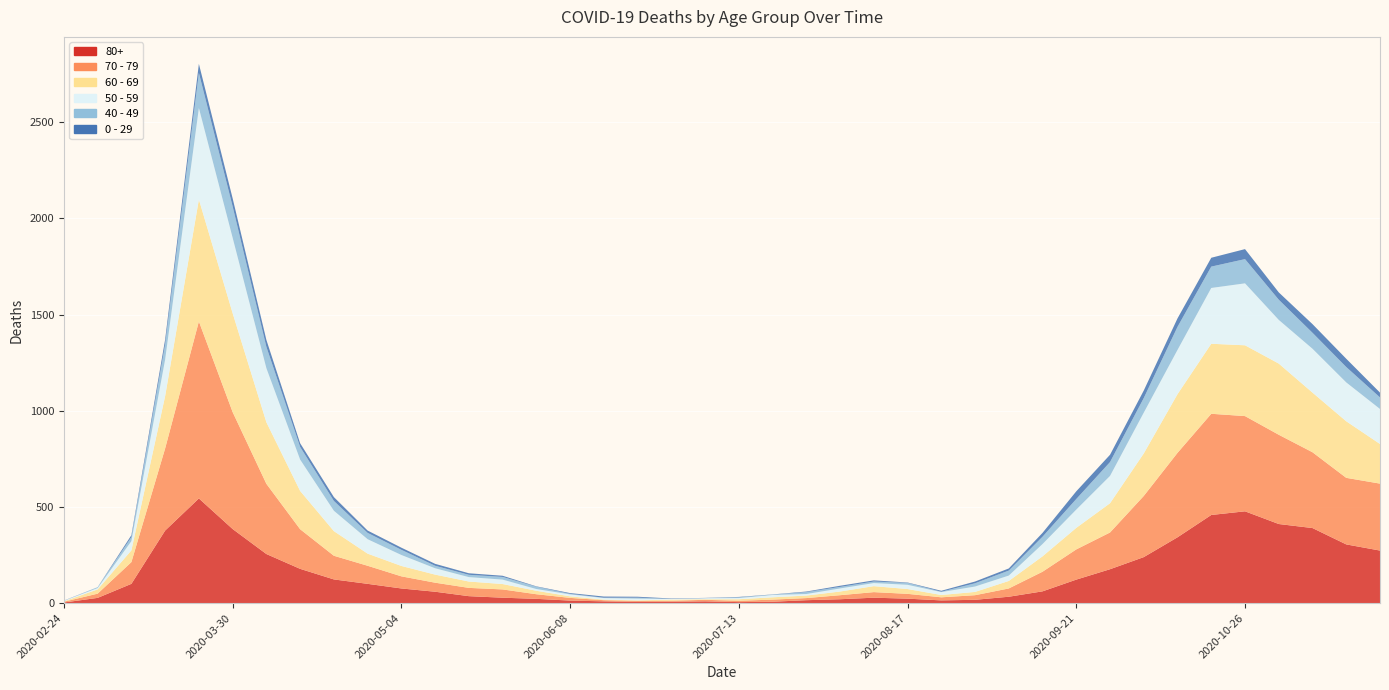

Reading left to right, list all the values displayed in this chart.

80+: 3	27	100	377	544	385	255	178	123	100	76	59	36	28	22	13	9	6	7	9	5	7	15	20	28	23	14	17	33	61	122	176	239	342	458	477	411	390	305	273
70 - 79: 4	22	113	427	920	608	365	206	123	94	63	47	43	43	24	14	6	5	5	8	7	11	11	21	29	25	16	24	43	102	157	191	318	439	526	495	464	394	346	348
60 - 69: 2	22	61	272	634	514	320	199	128	63	54	42	33	28	18	8	3	3	6	3	8	12	13	19	31	25	12	17	39	80	112	152	221	305	364	368	370	310	294	206
50 - 59: 3	7	48	190	475	392	281	163	106	75	57	33	23	23	9	10	8	9	3	5	6	12	8	16	16	22	15	28	28	64	95	142	212	230	290	322	227	228	202	182
40 - 49: 0	5	21	79	183	163	111	66	51	33	27	13	12	14	12	3	2	5	1	1	4	2	10	8	8	10	2	17	26	38	55	72	76	120	111	126	105	83	80	60
0 - 29: 1	0	10	25	47	42	36	19	20	12	11	10	8	6	2	4	6	5	2	1	2	1	3	6	6	2	5	9	11	20	40	38	39	44	46	52	38	45	43	25